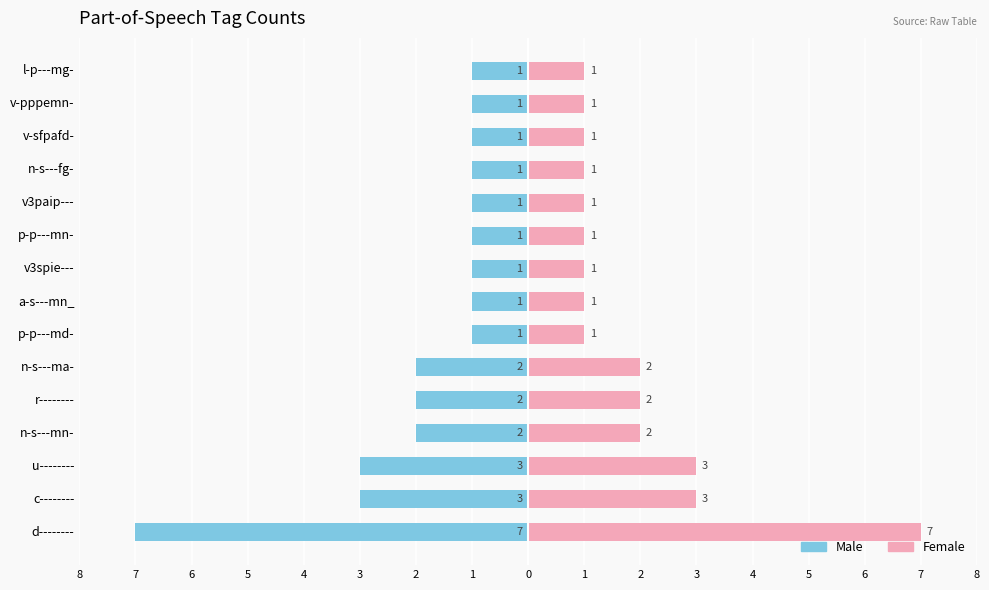

What is the difference between the maximum and second lowest values in the Right (count) series?

6